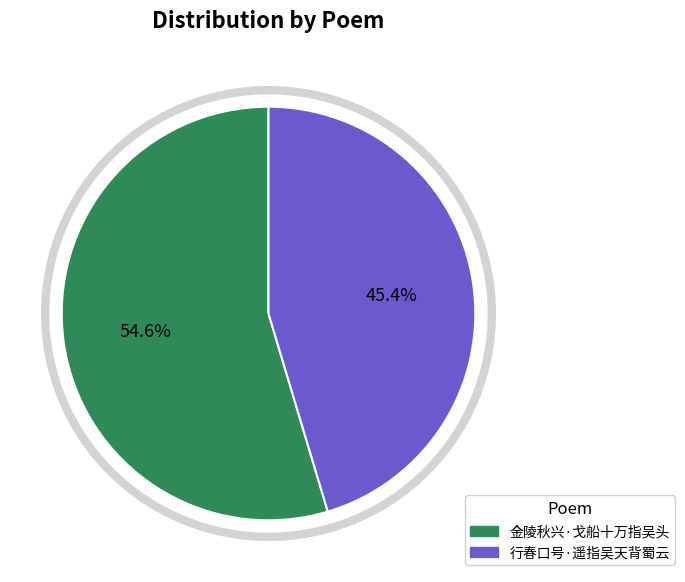

To the nearest percent, what is the average slice percentage?

50%